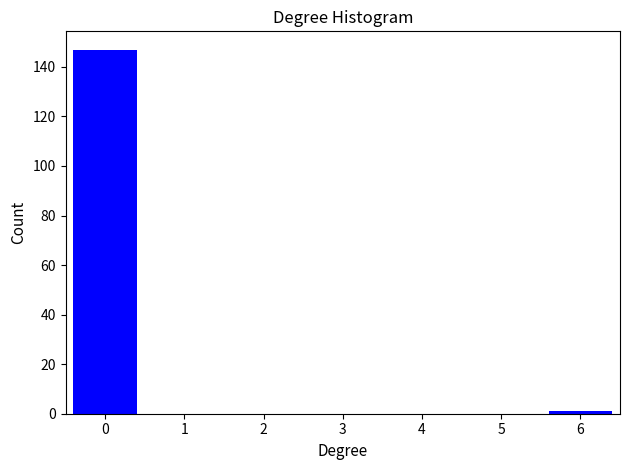

Reading left to right, extract all data points from this chart.

0=147	1=0	2=0	3=0	4=0	5=0	6=1